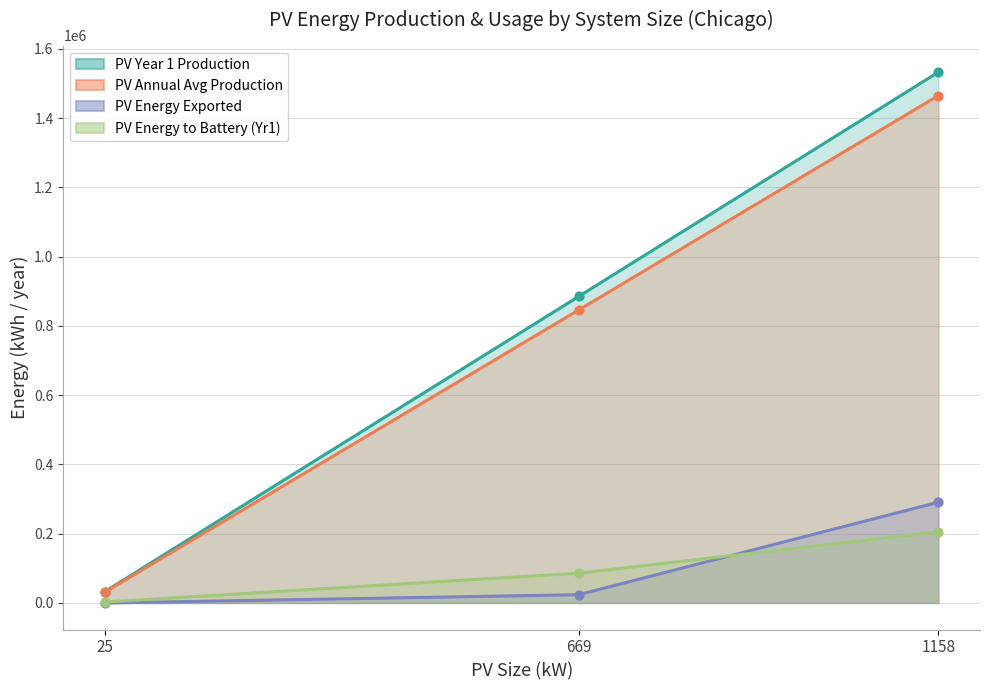

Which series reaches the minimum Y coordinate?

PV_energy_exported